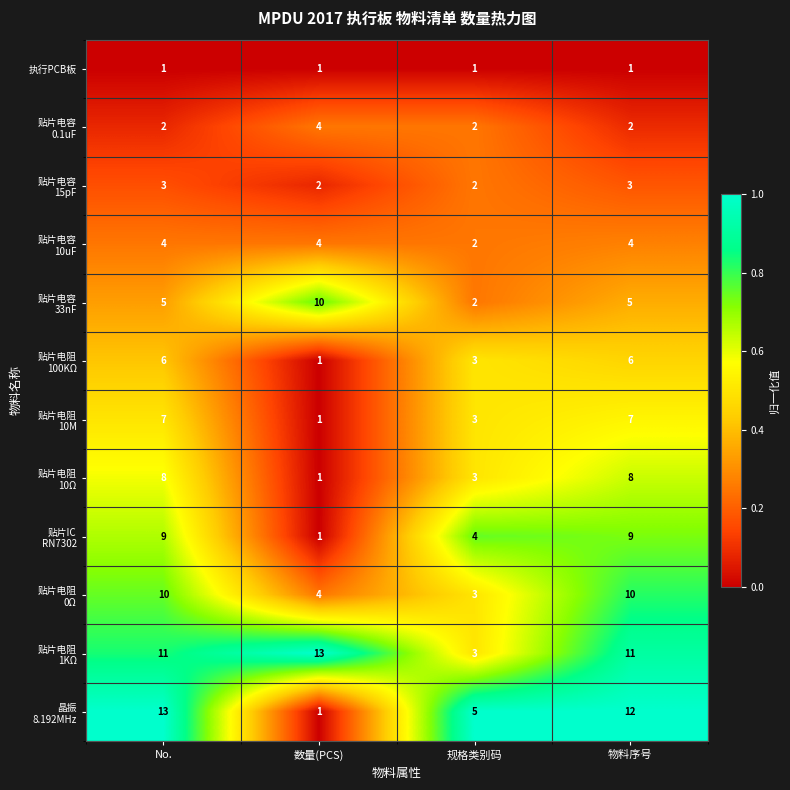

What is the difference between the highest and lowest values at 规格类别码?

4